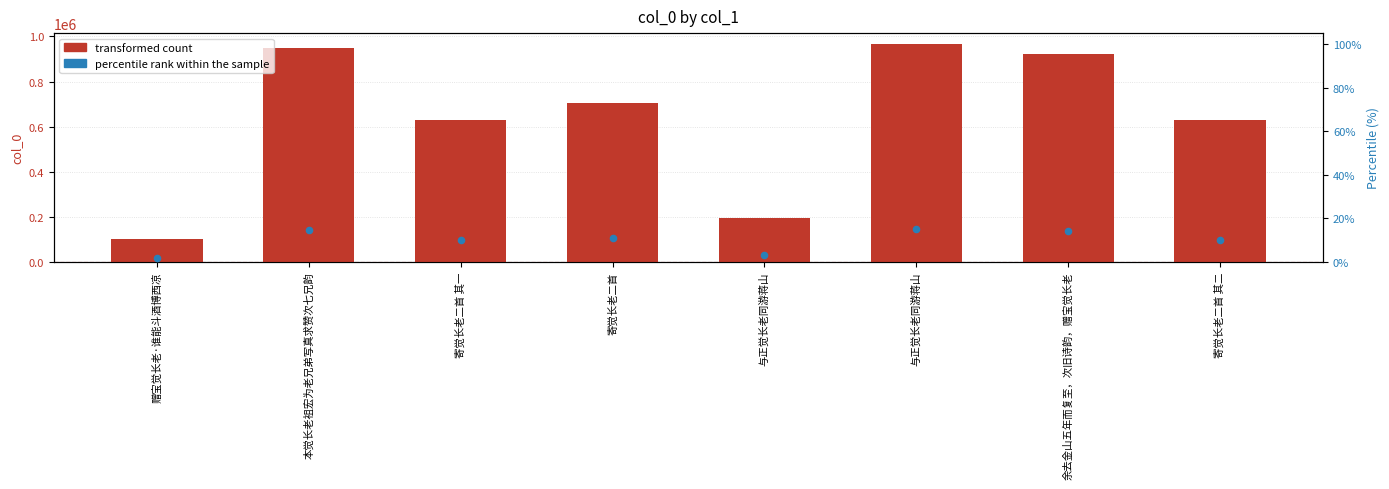

What is the total value across all series at 本觉长老祖宏为老兄弟写真求赞次七兄韵?

948186.7